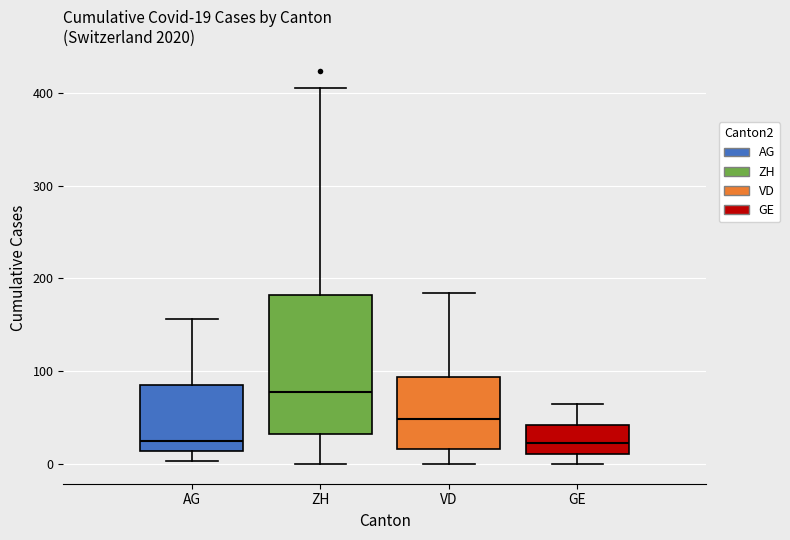

Comparing the boxes themselves (not the whiskers), which one is the tallest?

ZH